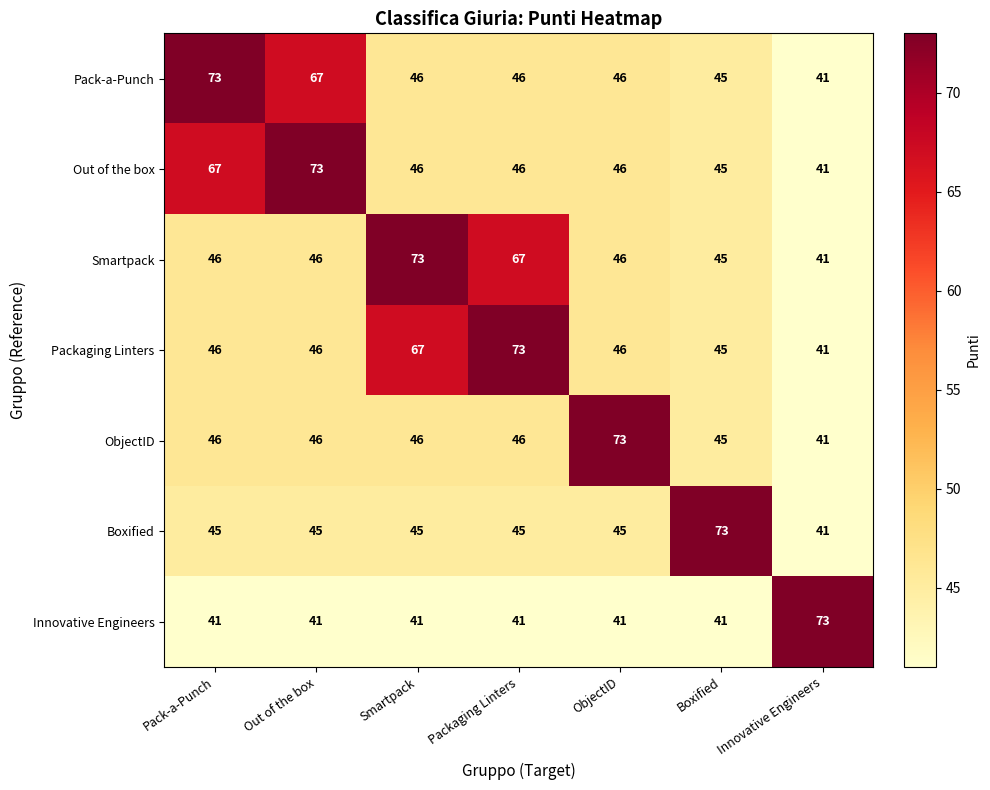

What is the difference between the highest and lowest values at ObjectID?

32